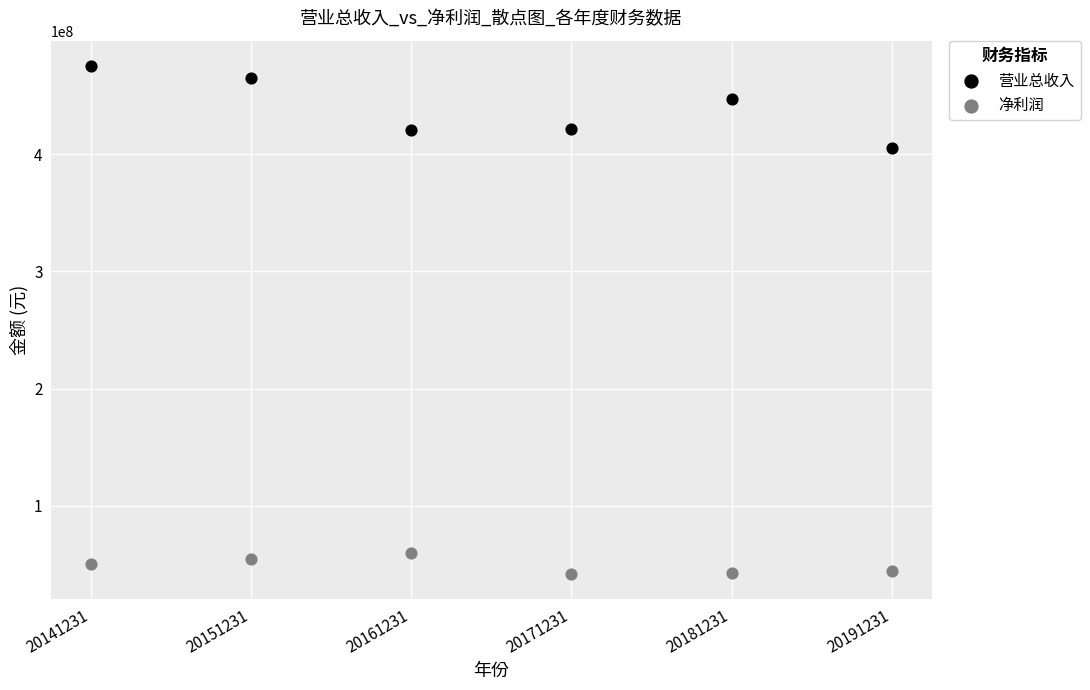

Which series contains the lowest Y value?

净利润